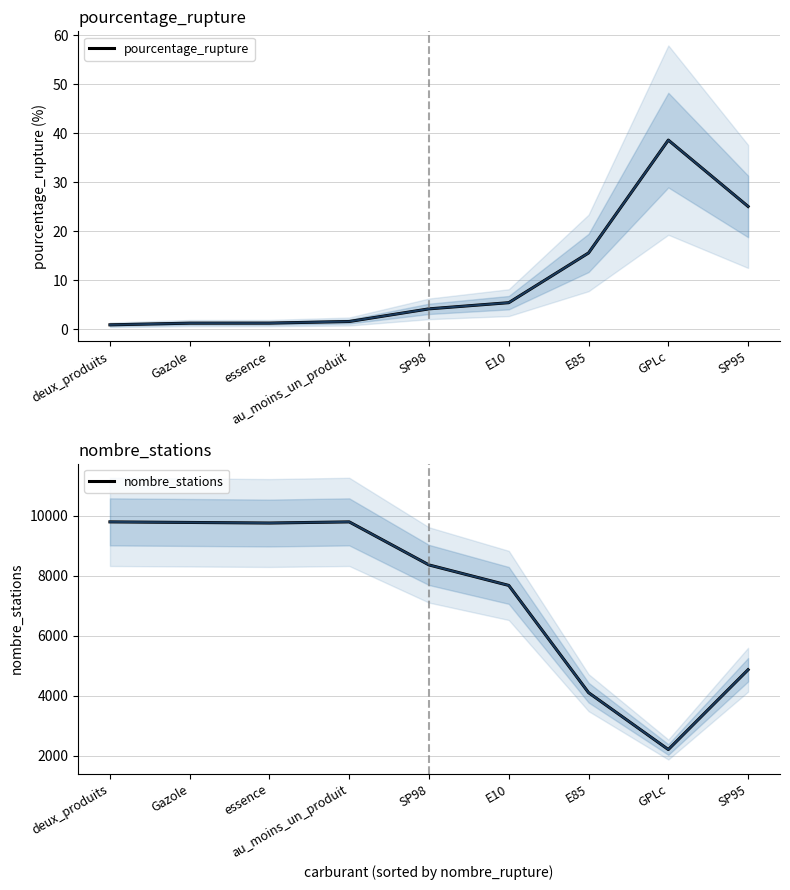

What is the difference between the maximum and minimum values in the nombre_stations series?

7585.0